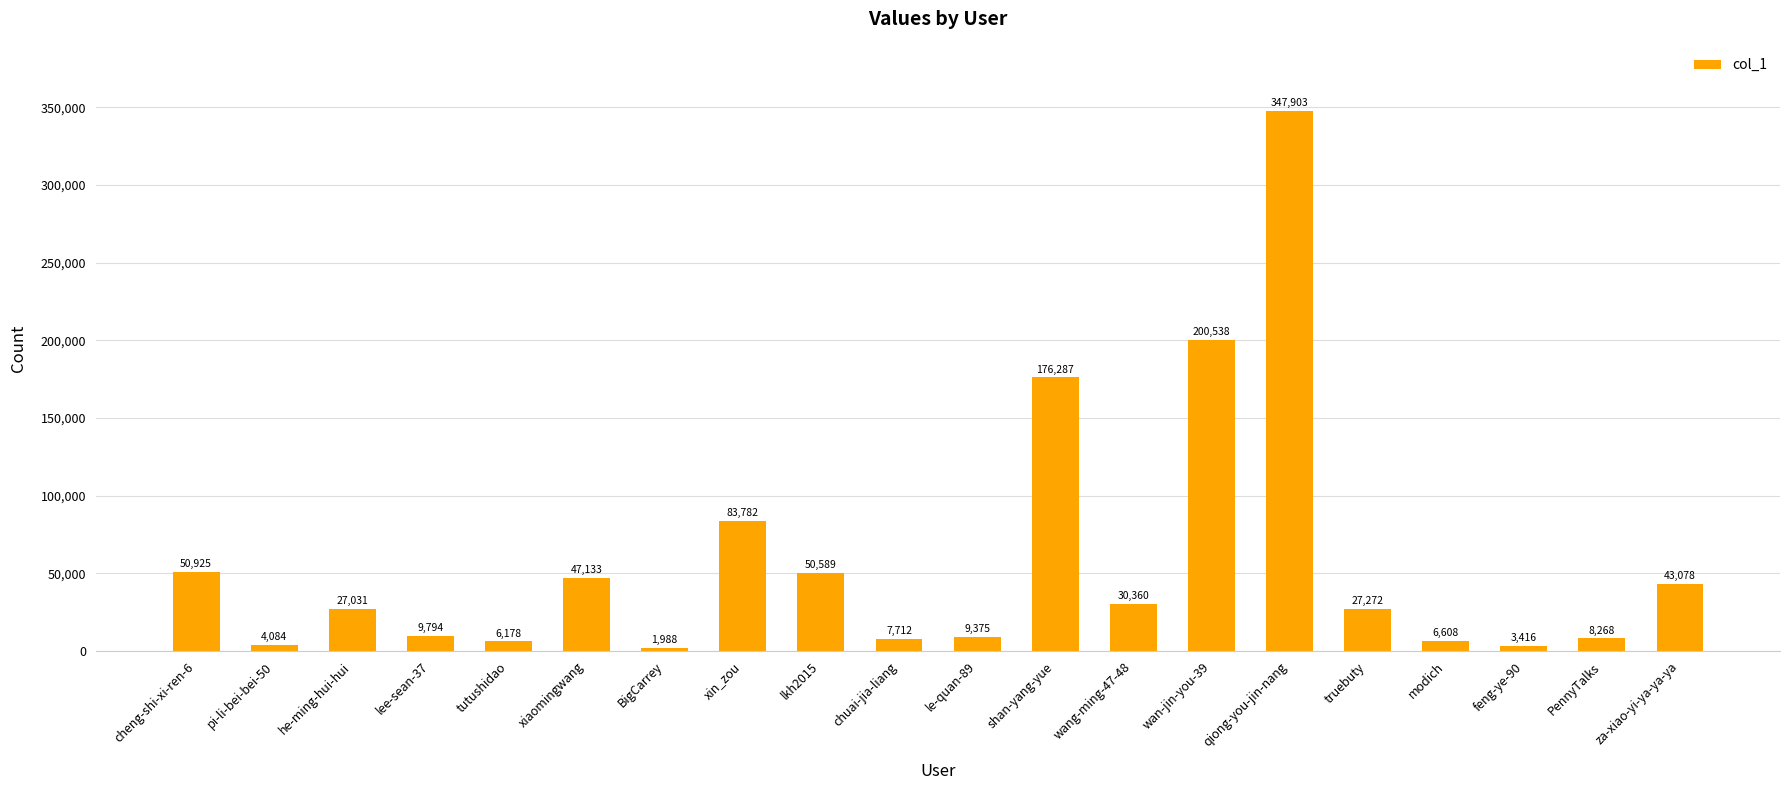

Count the number of data series in this chart.

1